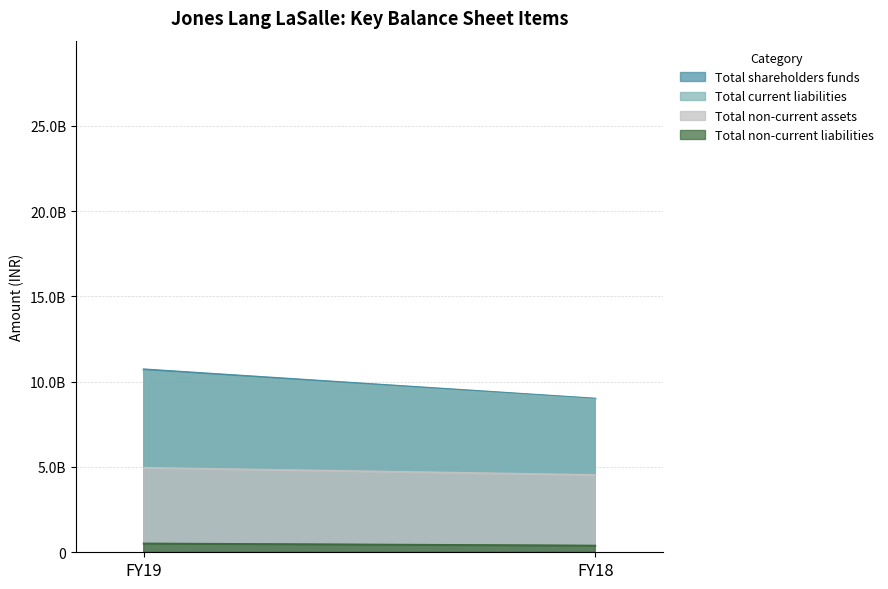

What is the difference between the maximum and minimum values in the Total non-current assets series?

421320000